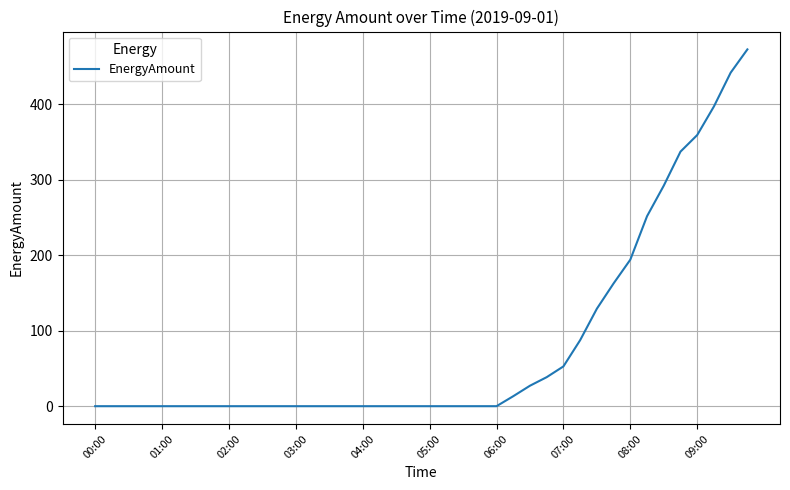

What is the maximum value shown in the chart?

473.0